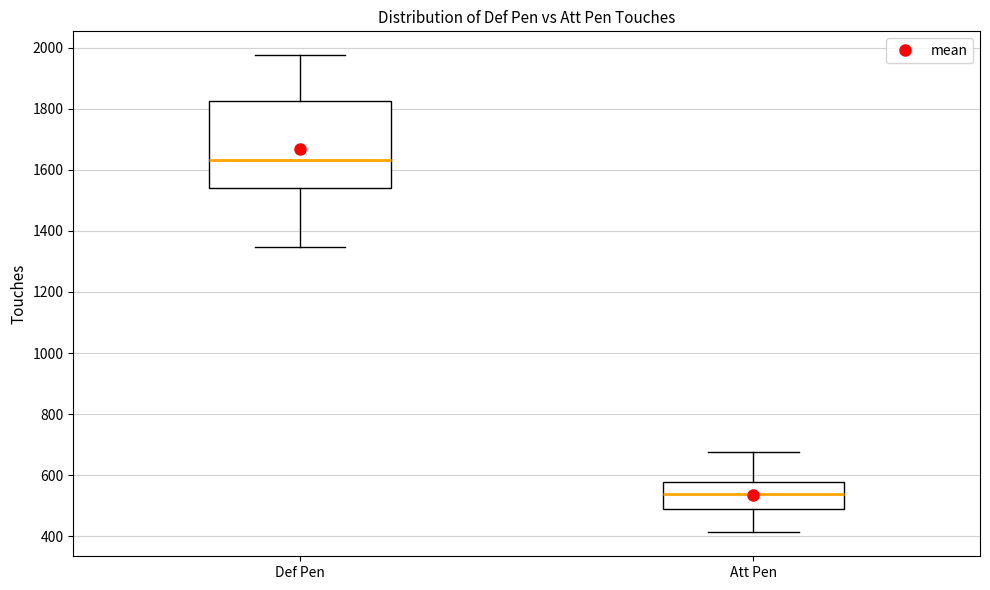

Reading left to right, read every box against the y-axis: the position of its median line, the range the box covers, and the ends of its whiskers. The values are not printed on the chart, so give them approximately, as read against the axis.

Def Pen: median 1640, box 1540 to 1820, whiskers 1340 to 1980
Att Pen: median 540, box 480 to 580, whiskers 420 to 680